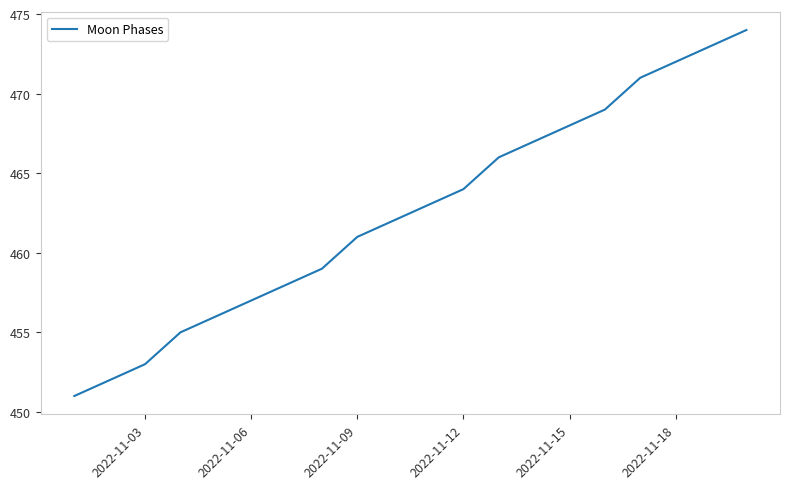

What is the minimum value shown in the chart?

451